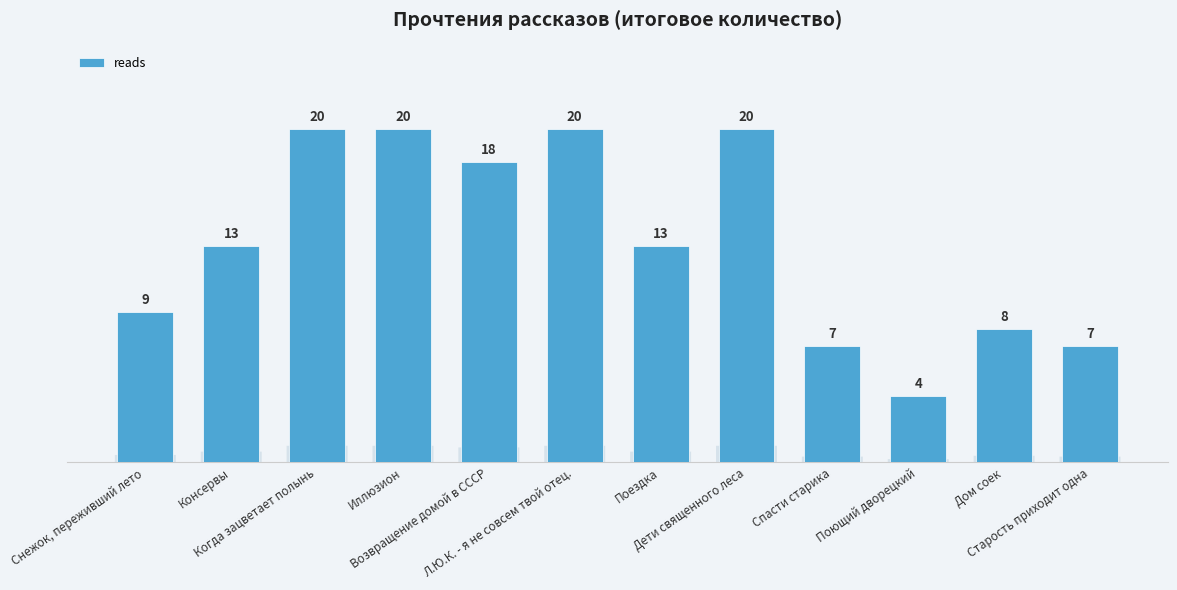

What is the difference between the maximum and second lowest values?

13